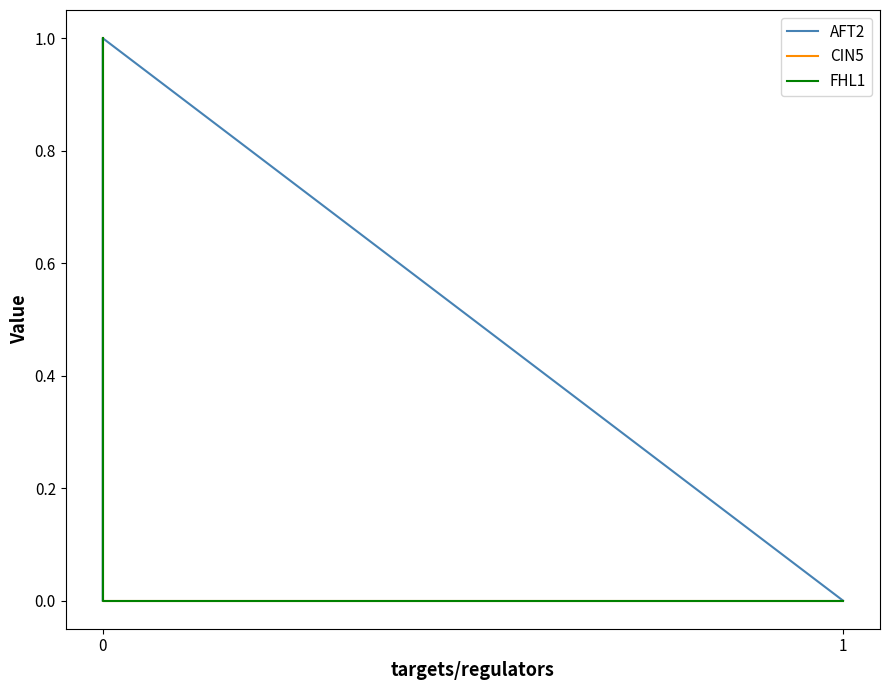

Is it true that FHL1 equals 0 at 0?

False